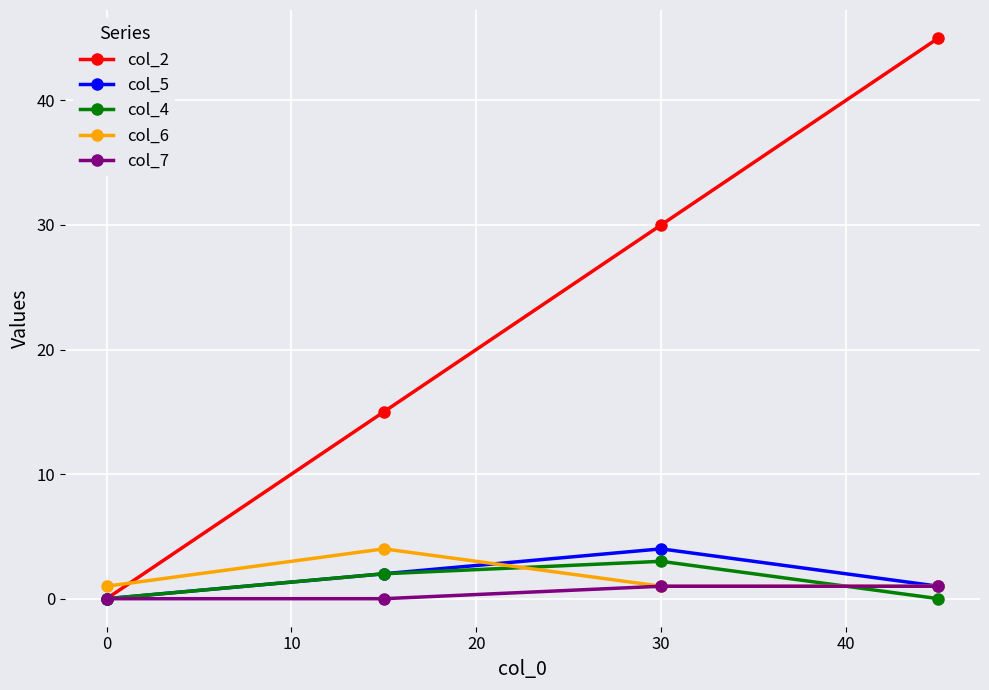

Which series has the largest total across all categories?

col_2